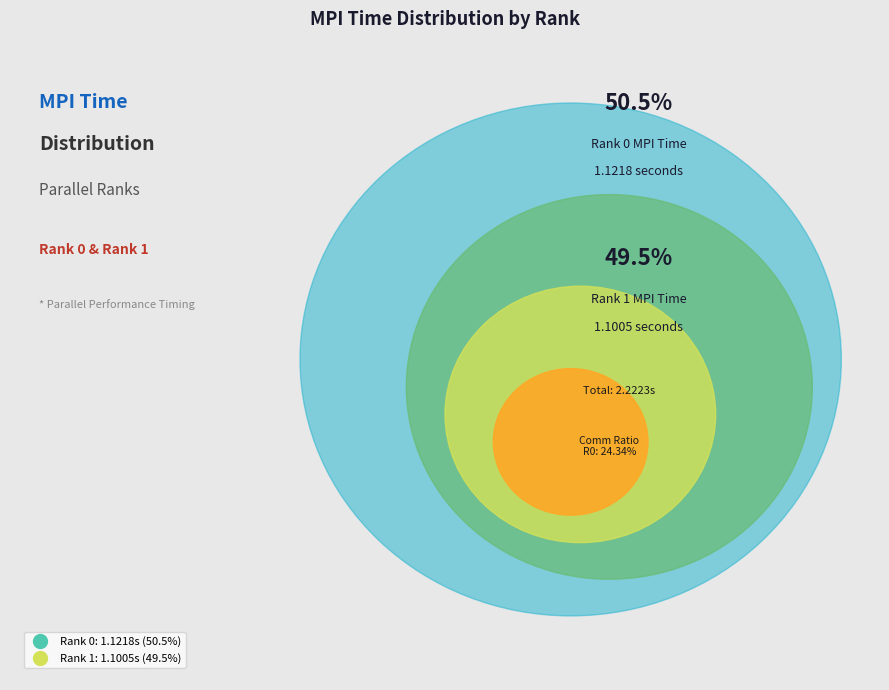

Which has a higher value, Rank 1 or Rank 0?

Rank 0